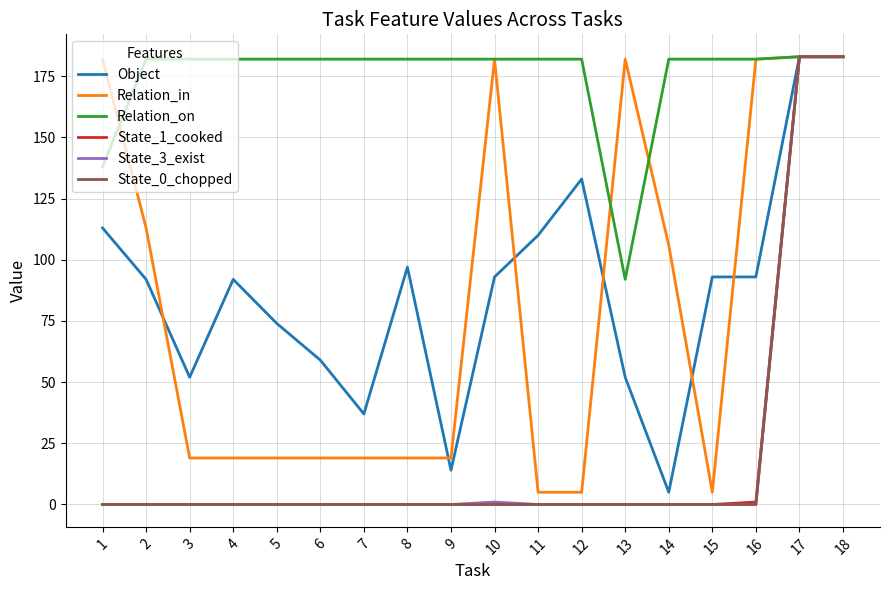

Reading left to right, list all the values displayed in this chart.

Object: 1=113	2=92	3=52	4=92	5=74	6=59	7=37	8=97	9=14	10=93	11=110	12=133	13=52	14=5	15=93	16=93	17=183	18=183
Relation_in: 1=182	2=113	3=19	4=19	5=19	6=19	7=19	8=19	9=19	10=182	11=5	12=5	13=182	14=106	15=5	16=182	17=183	18=183
Relation_on: 1=138	2=182	3=182	4=182	5=182	6=182	7=182	8=182	9=182	10=182	11=182	12=182	13=92	14=182	15=182	16=182	17=183	18=183
State_1_cooked: 1=0	2=0	3=0	4=0	5=0	6=0	7=0	8=0	9=0	10=0	11=0	12=0	13=0	14=0	15=0	16=1	17=183	18=183
State_3_exist: 1=0	2=0	3=0	4=0	5=0	6=0	7=0	8=0	9=0	10=1	11=0	12=0	13=0	14=0	15=0	16=0	17=183	18=183
State_0_chopped: 1=0	2=0	3=0	4=0	5=0	6=0	7=0	8=0	9=0	10=0	11=0	12=0	13=0	14=0	15=0	16=0	17=183	18=183